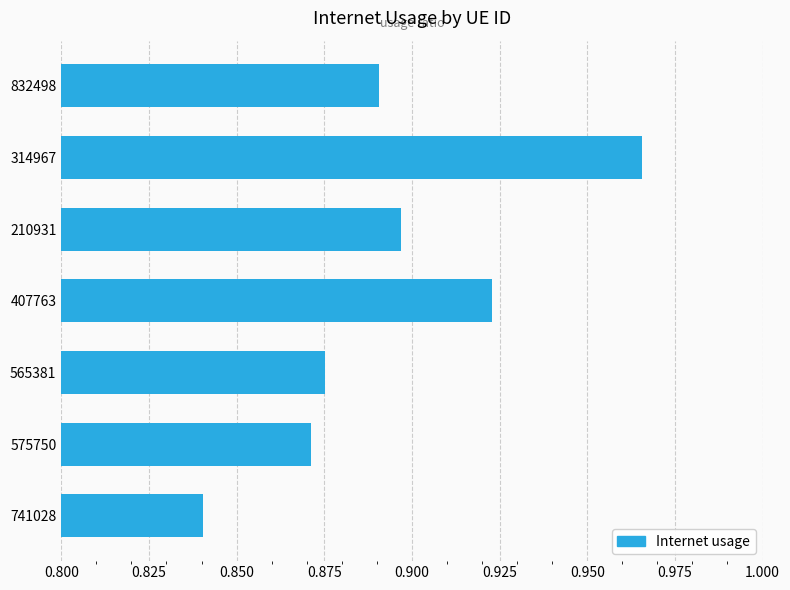

What is the difference between the maximum and minimum values?

0.1